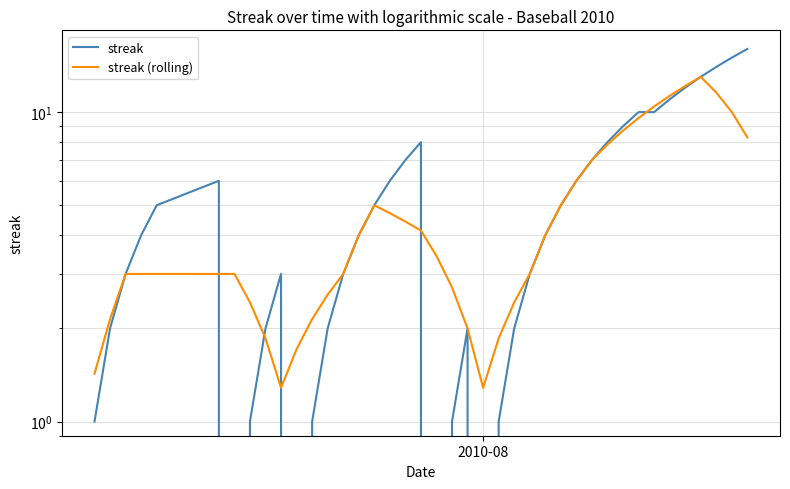

How many values in the streak (rolling) series exceed 3?

20